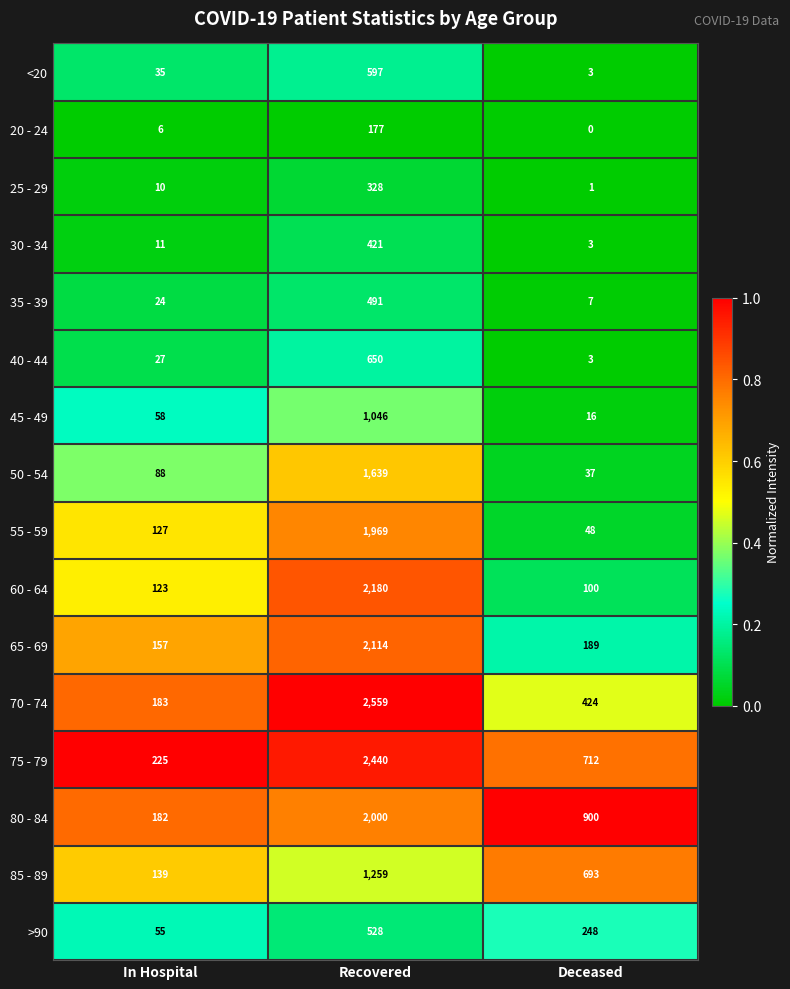

Rank the series at In Hospital from highest to lowest value.

75 - 79, 70 - 74, 80 - 84, 65 - 69, 85 - 89, 55 - 59, 60 - 64, 50 - 54, 45 - 49, >90, <20, 40 - 44, 35 - 39, 30 - 34, 25 - 29, 20 - 24